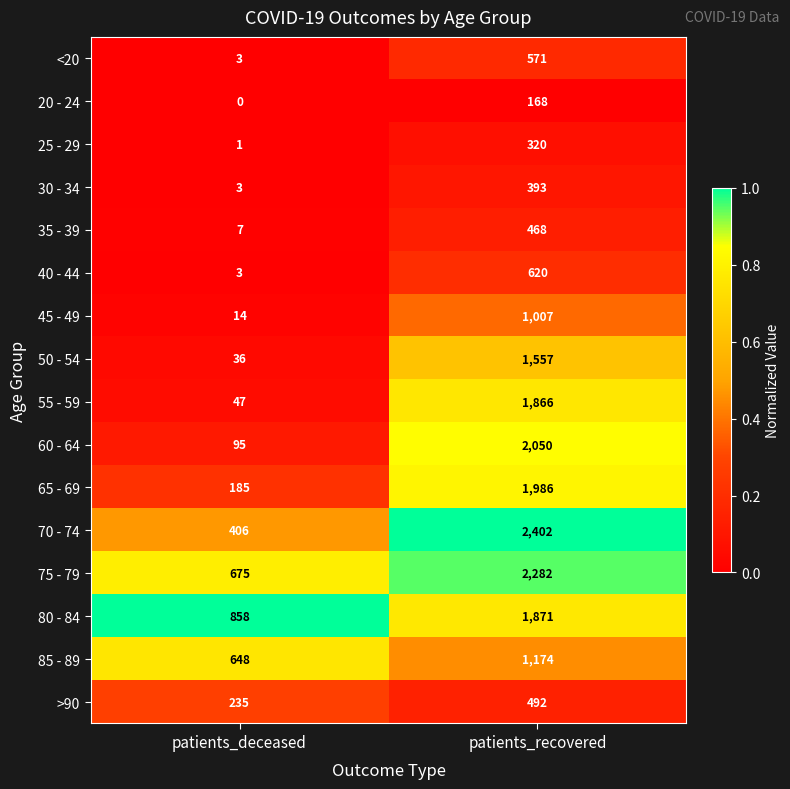

At how many categories does at least one series exceed 0?

2